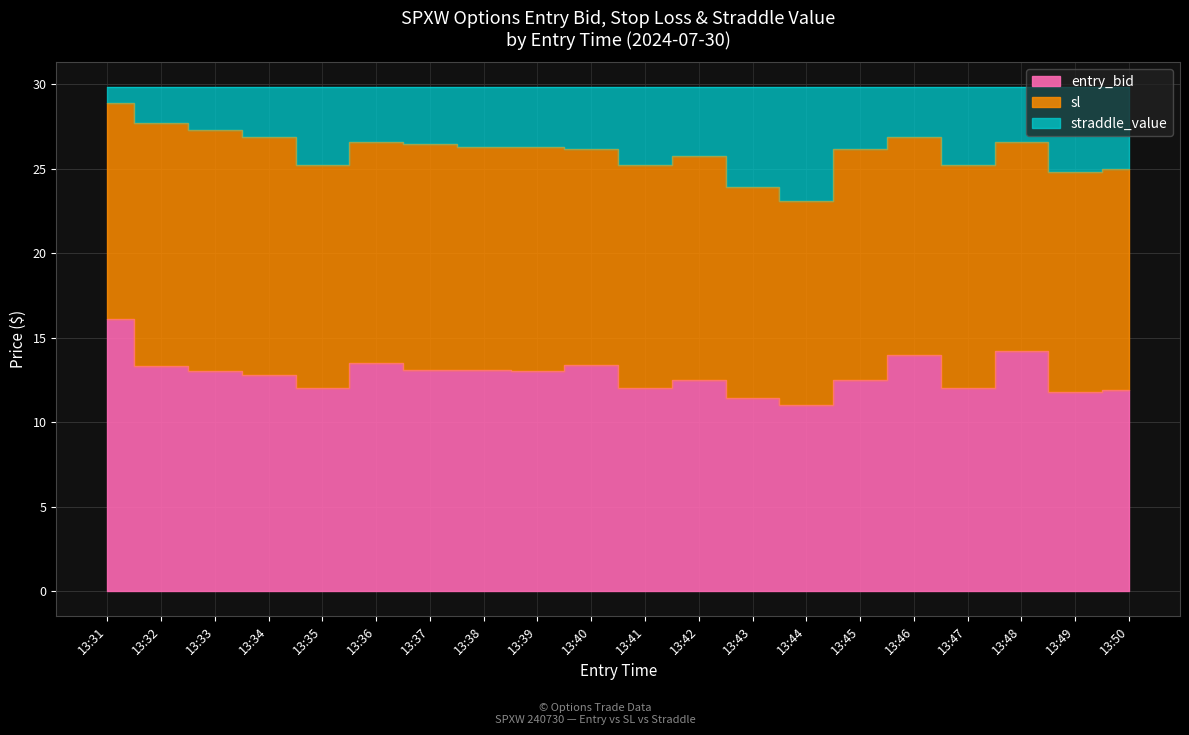

What is the difference between the entry_bid values at 13:36 and 13:37?

0.4